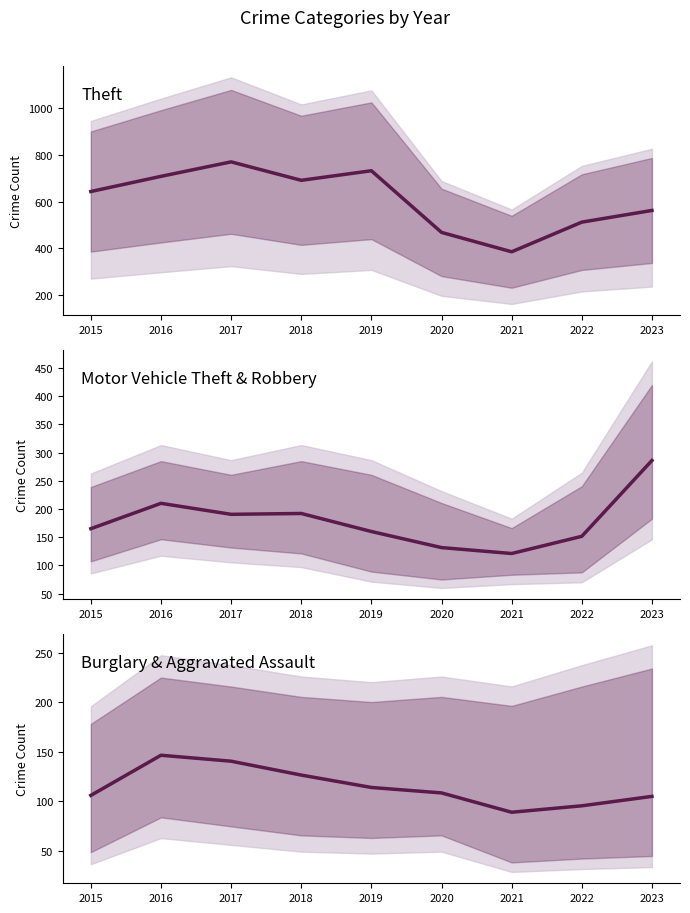

How many series are shown in this chart?

3